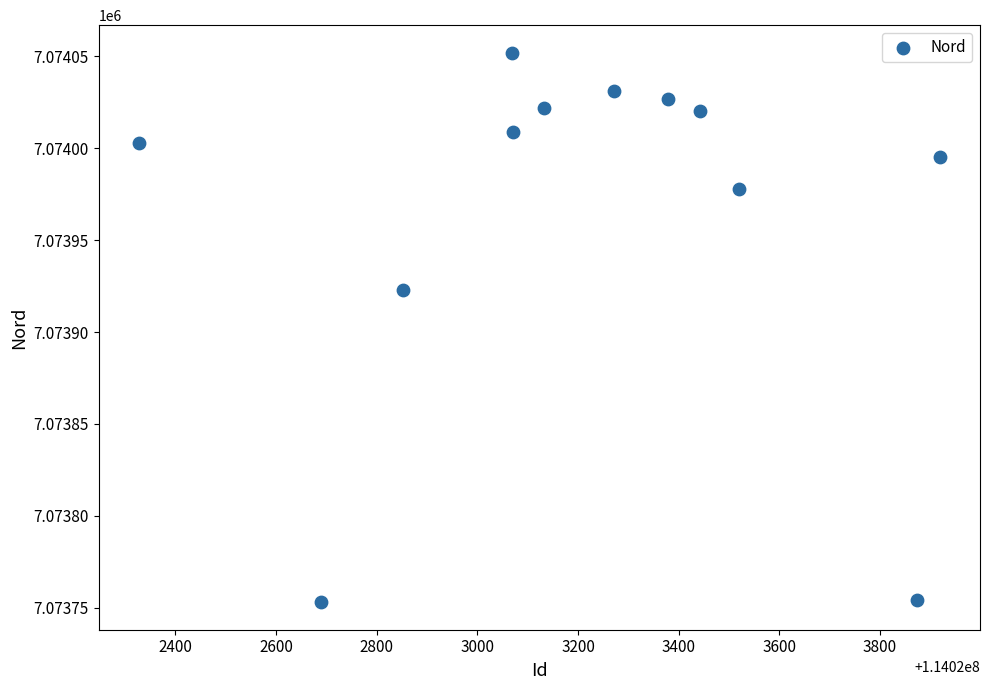

What is the range of X values (max minus min)?

1592